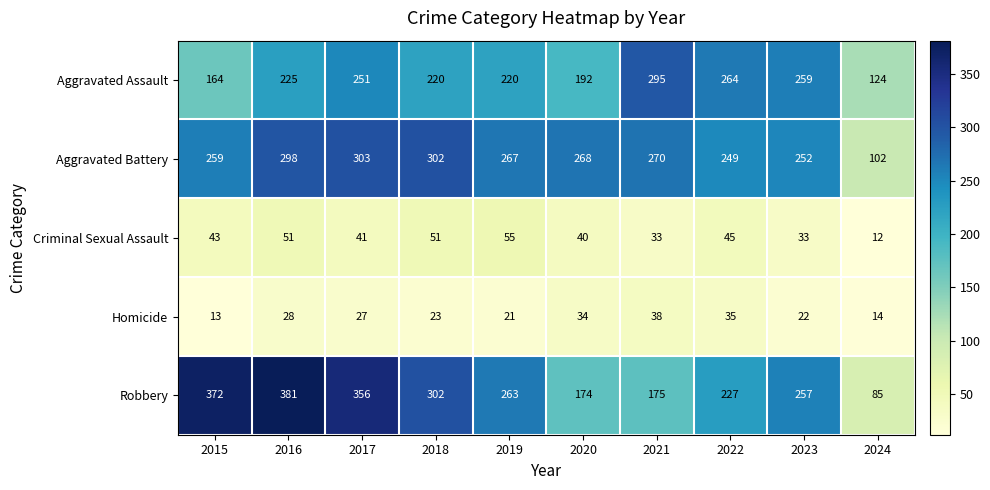

Which series has the largest range (max minus min)?

Robbery